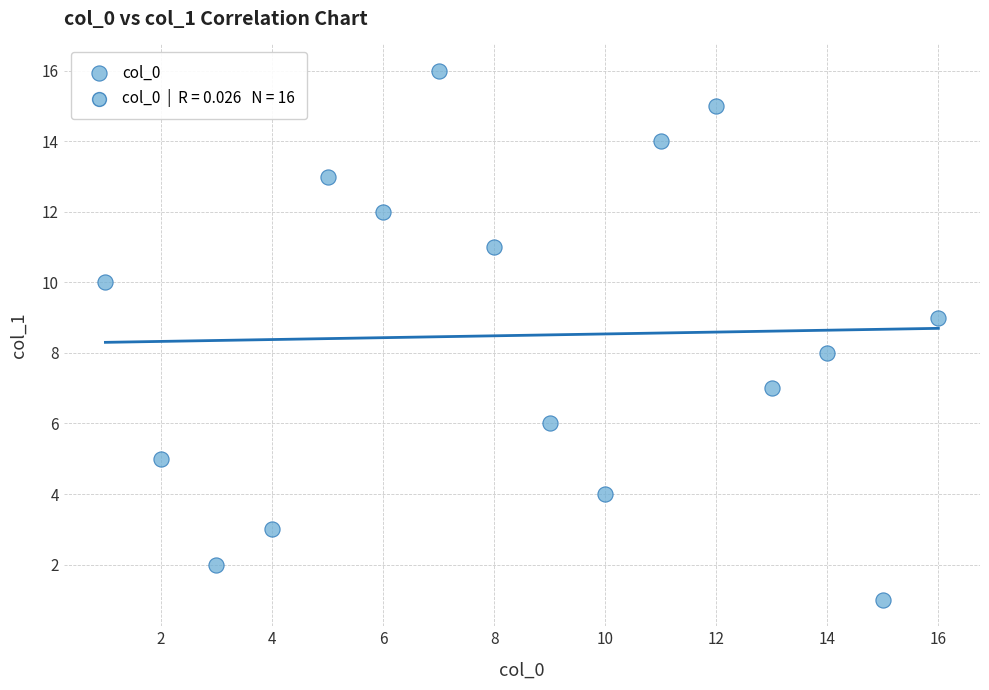

What is the range of X values (max minus min)?

15